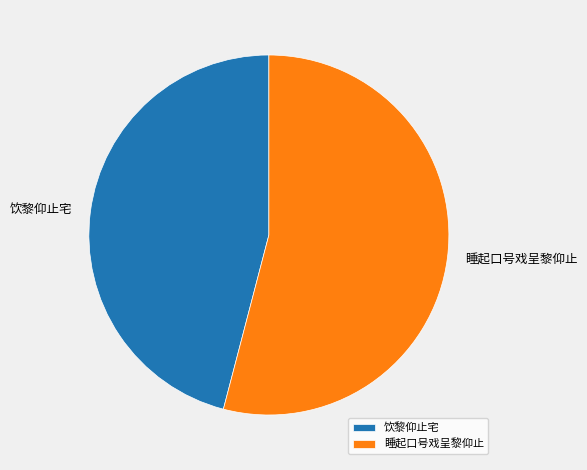

Is 饮黎仰止宅 the majority of the pie?

No